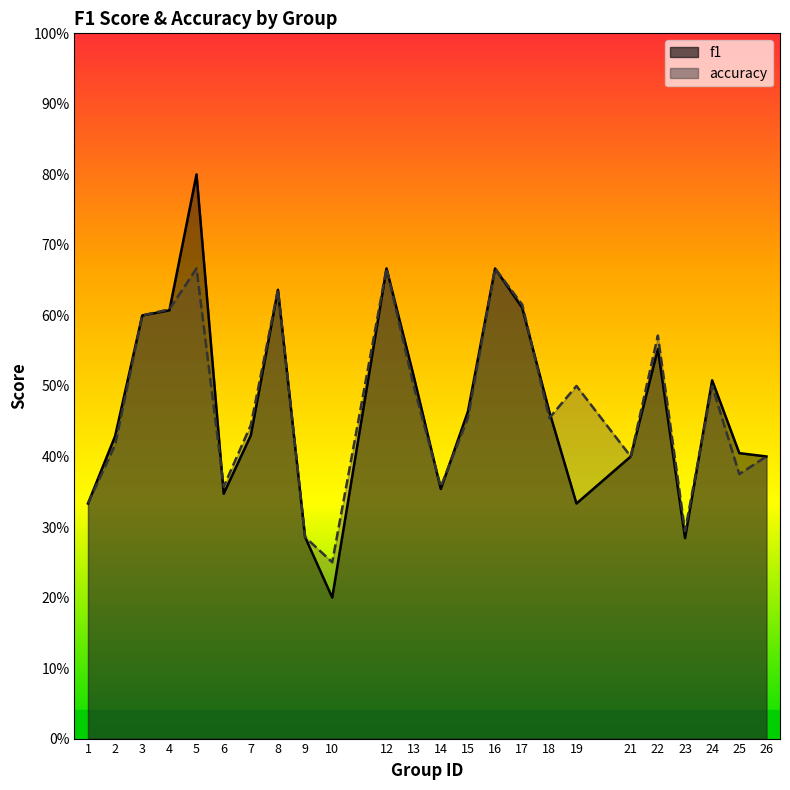

Is it true that accuracy equals 0.2 at 3?

False